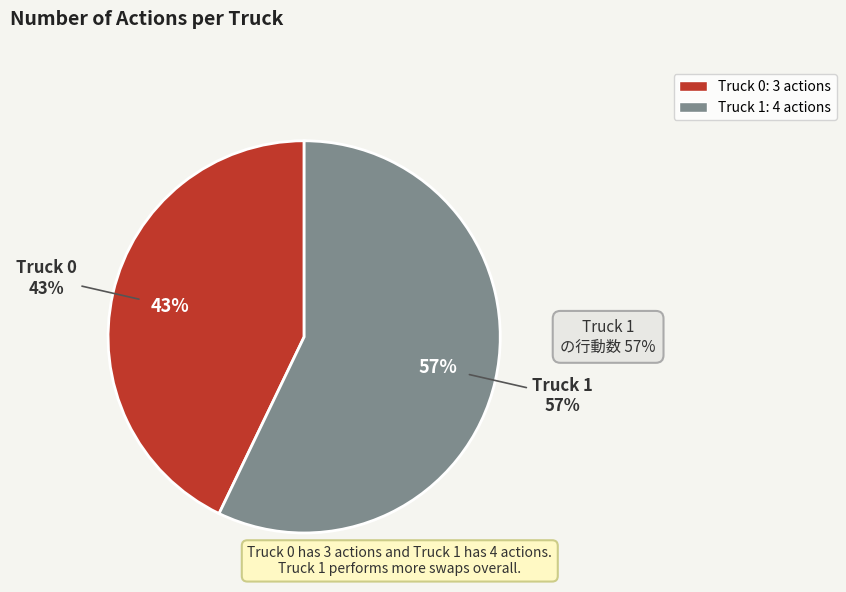

What is the ratio of the value at Truck 0 to the value at Truck 1?

0.8